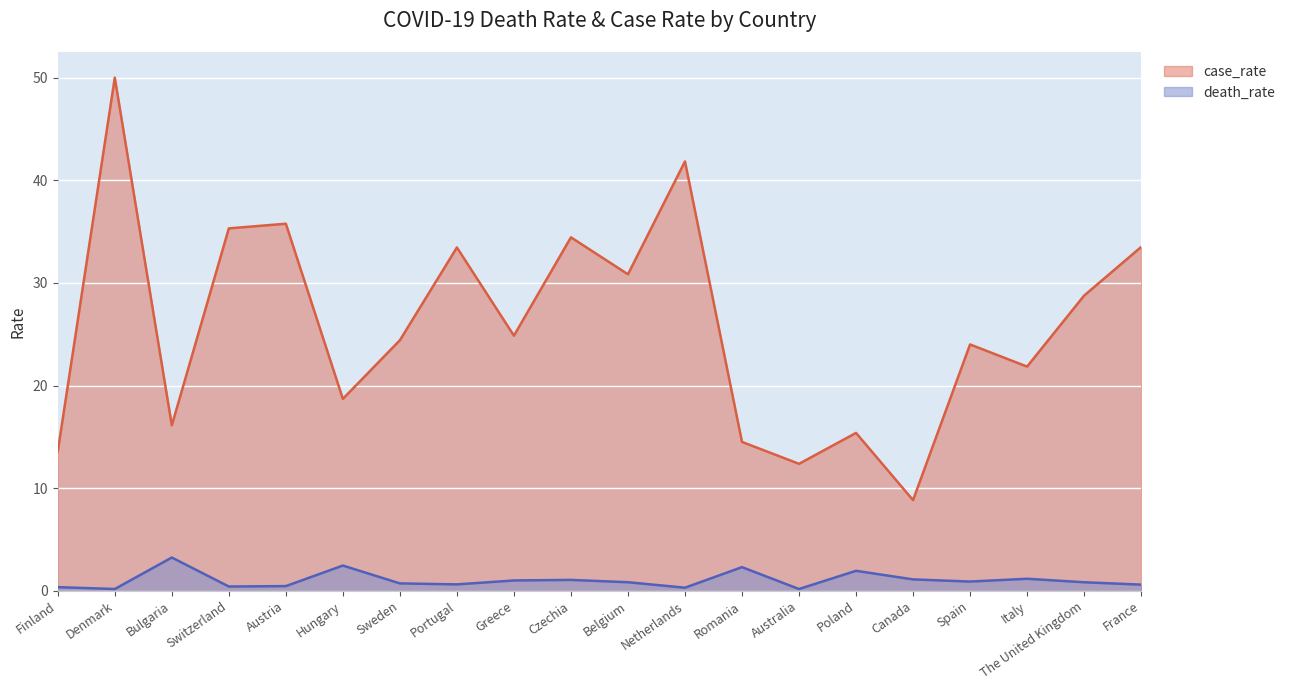

What value does the case_rate series have at Canada?

8.8